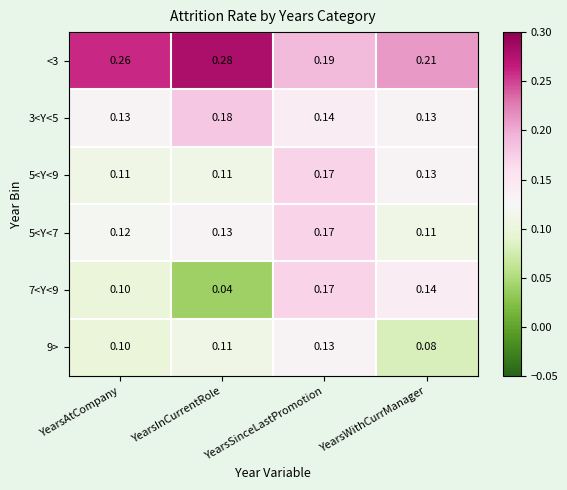

Which series has the widest spread of values?

7<Y<9